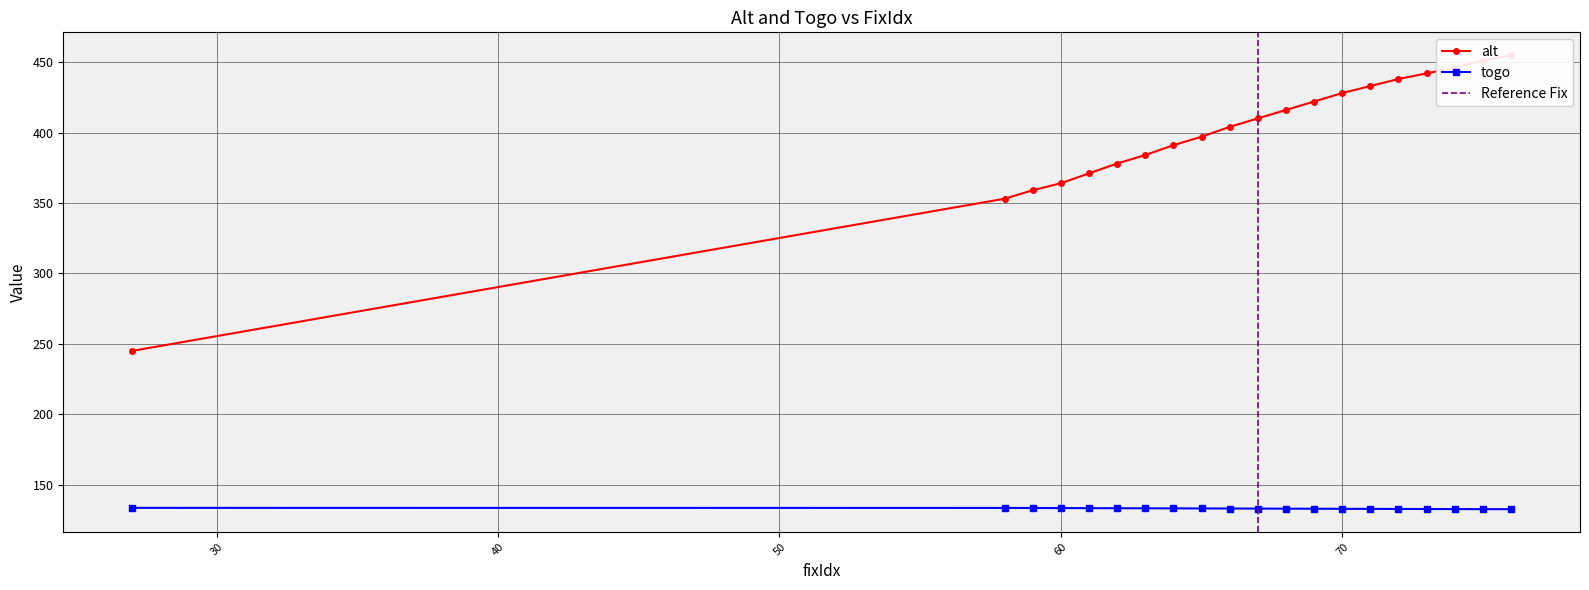

Rank the series at 59 from highest to lowest value.

alt, togo